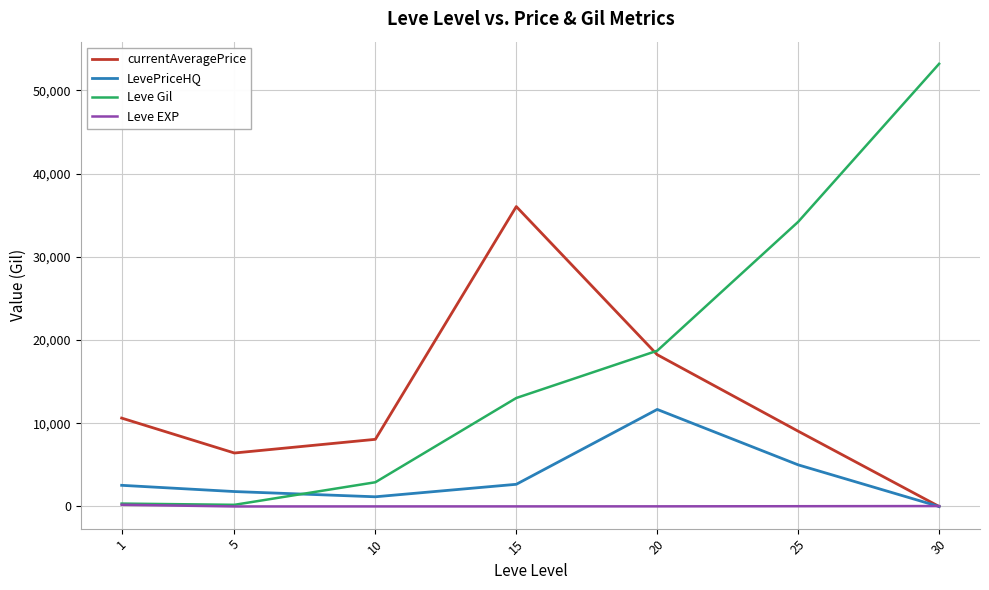

How many lines are shown in the chart?

4